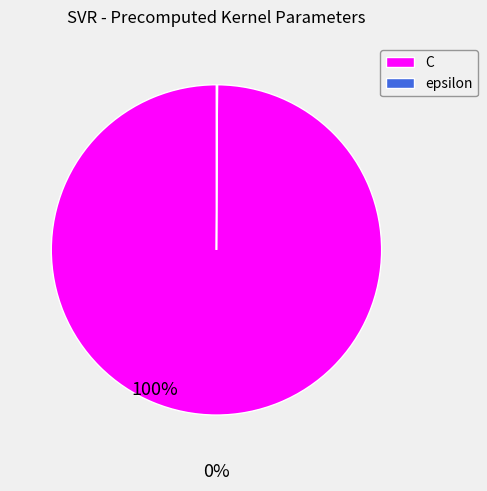

Is there a majority slice in this chart?

Yes